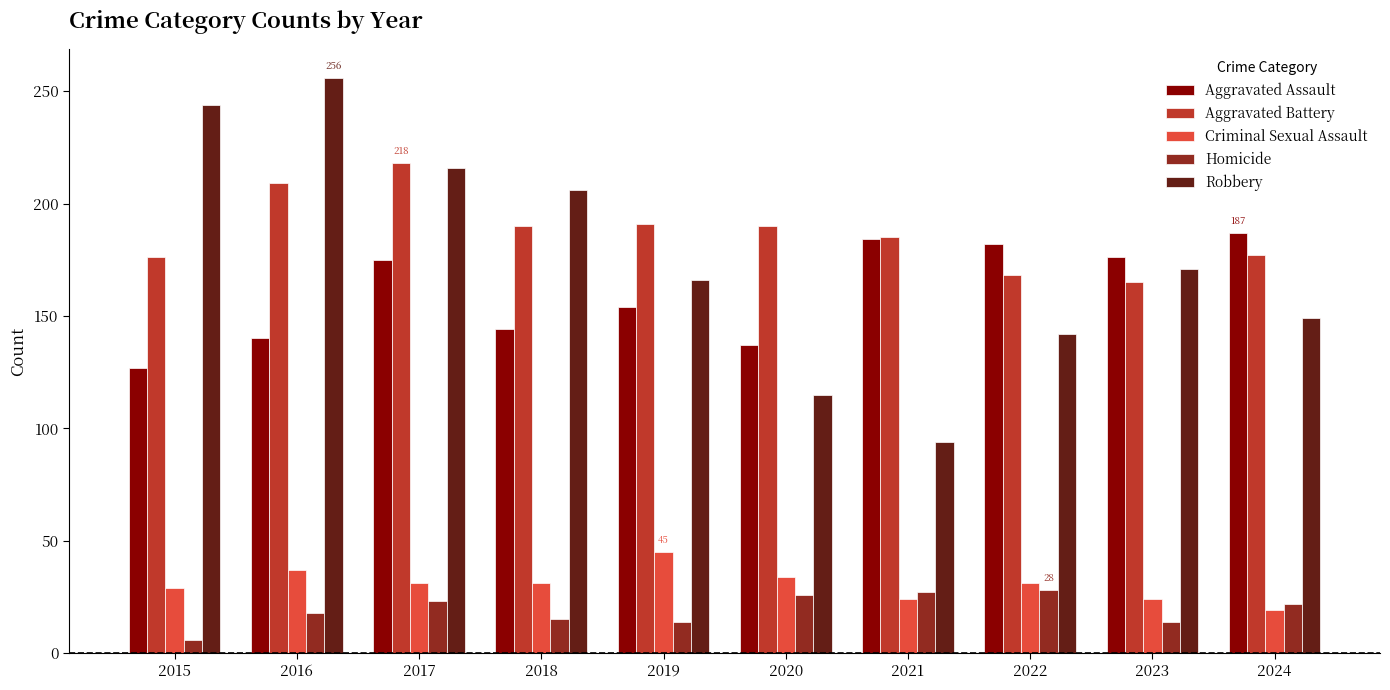

The Homicide series shows 13 at 2017. True or false?

False